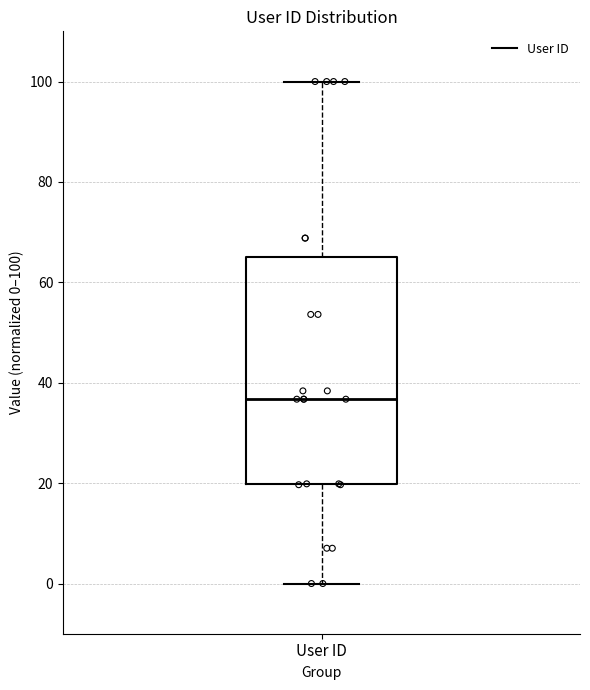

Read this box plot against the y-axis: the position of the median line, the range covered by the box, and the ends of both whiskers. The values are not printed on the chart, so give them approximately, as read against the axis.

median 36, box 20 to 66, whiskers 0 to 100